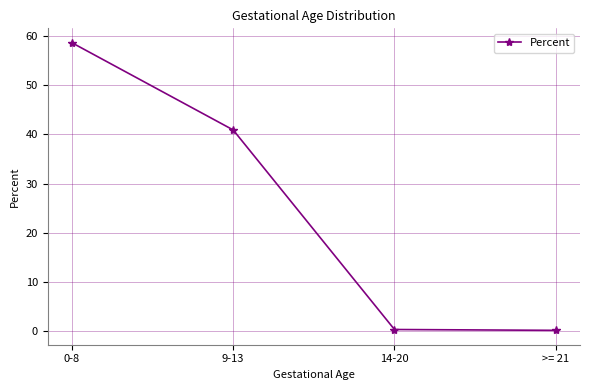

What is the label of the 2nd point from the right?

14-20